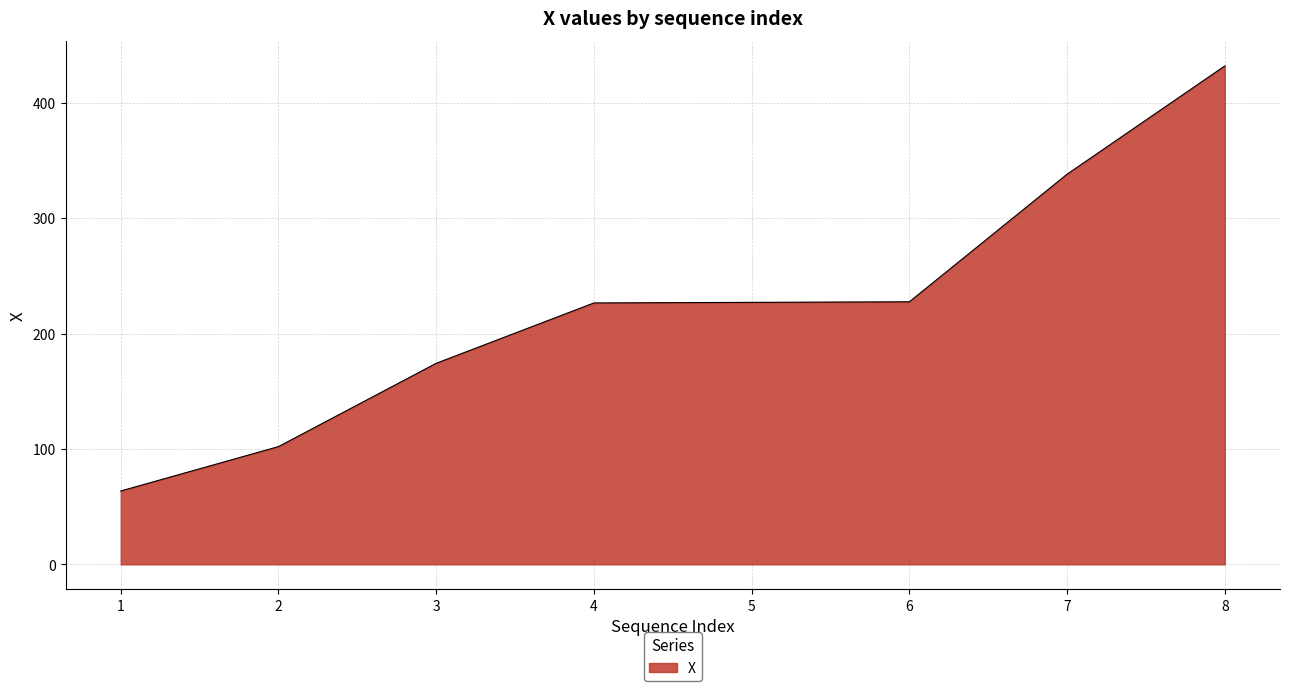

Does the chart have visible grid lines?

Yes